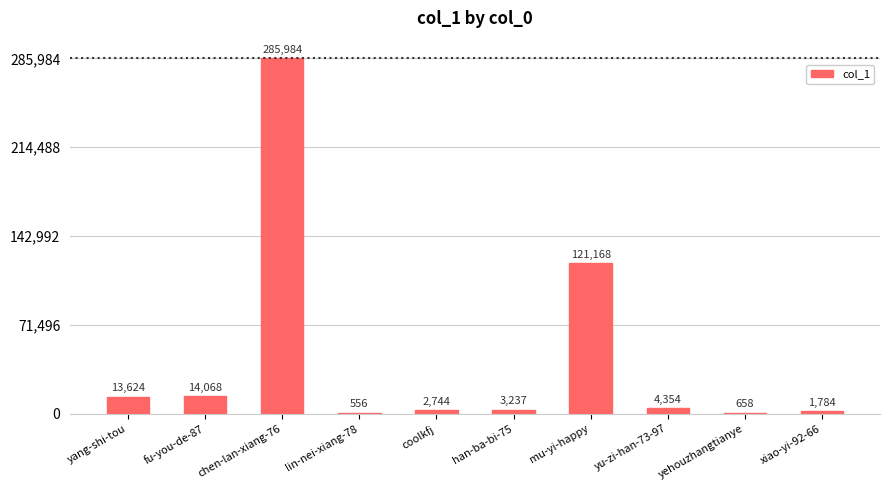

At which category does the chart reach its peak across all series?

chen-lan-xiang-76